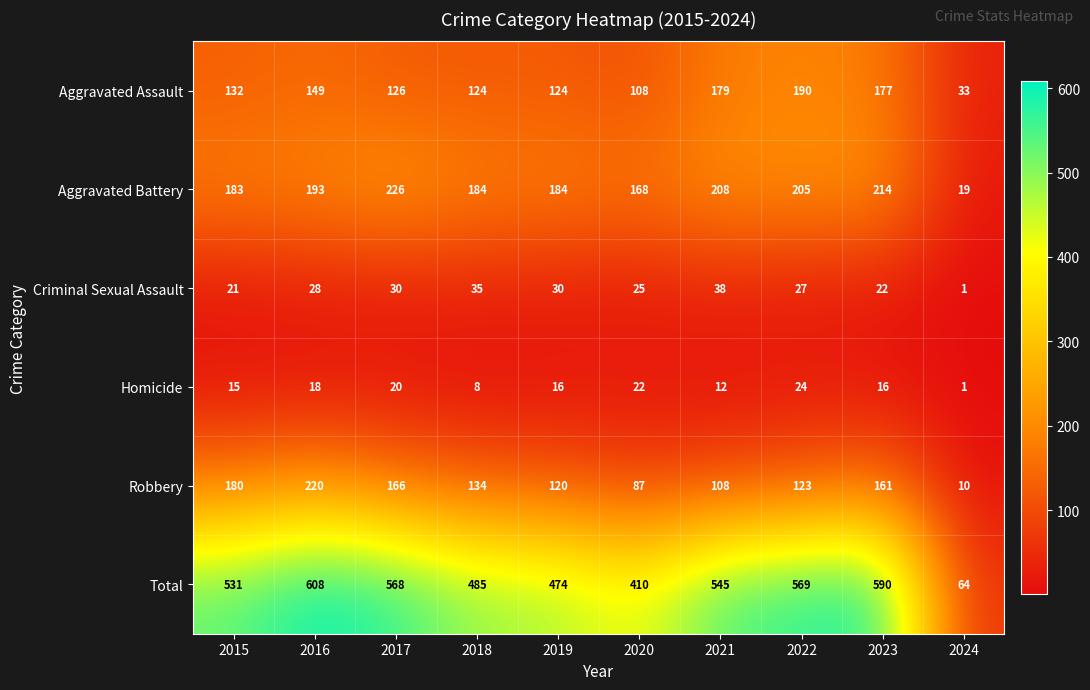

The Total series shows 545 at 2021. True or false?

True